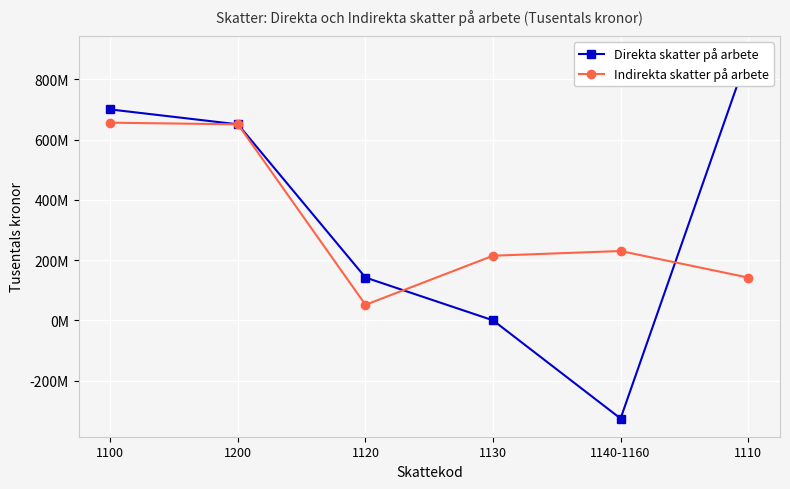

Which series has the largest total across all categories?

Direkta skatter på arbete